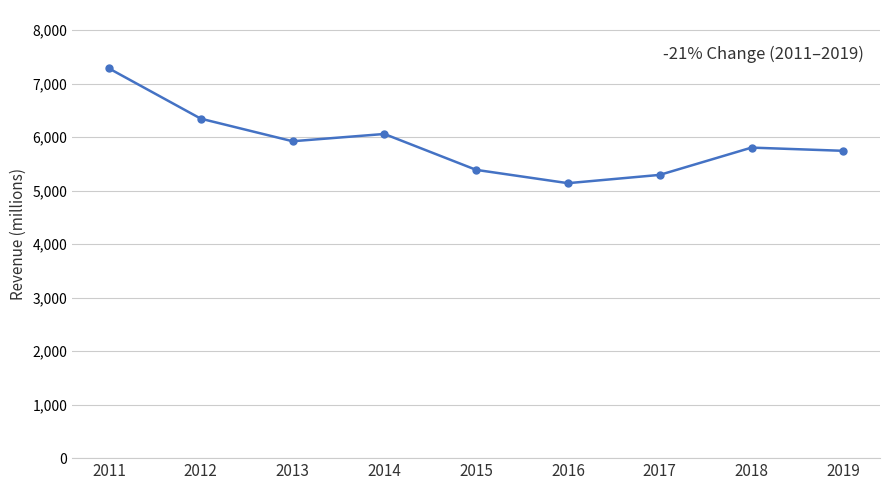

List the labels in order of value, largest first.

2011, 2012, 2014, 2013, 2018, 2019, 2015, 2017, 2016